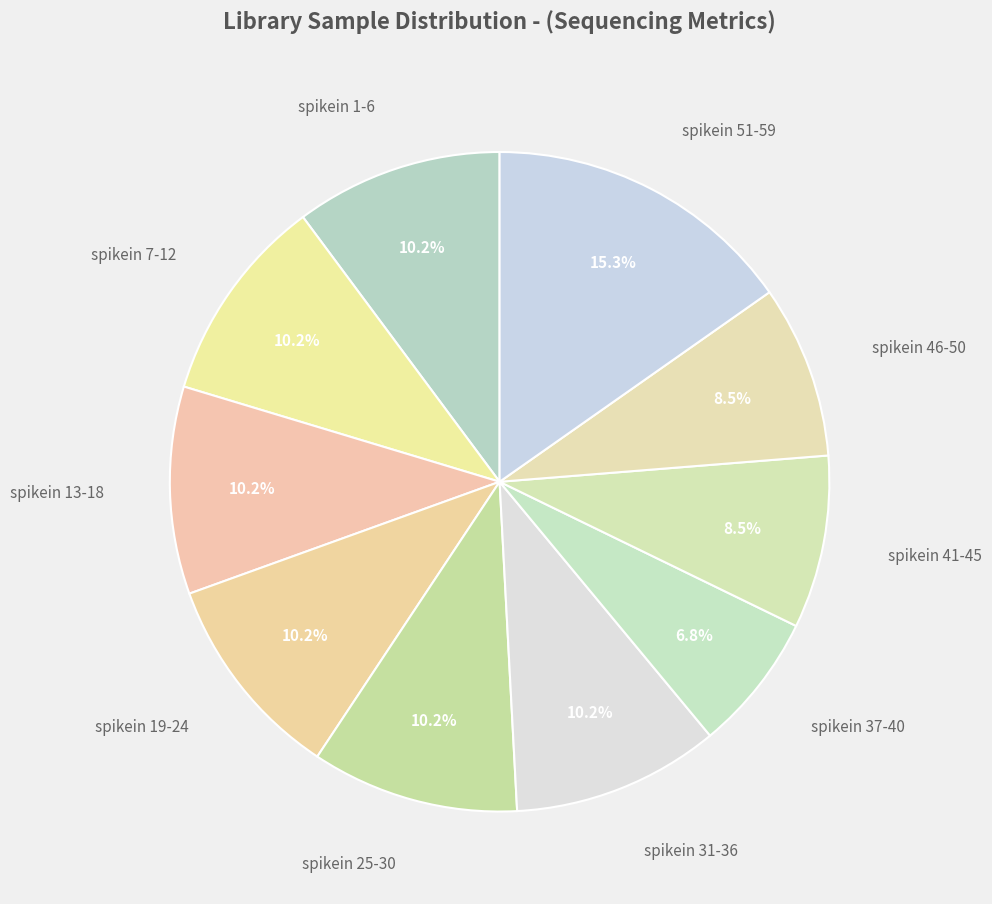

To the nearest percent, what is the combined percentage of spikein 19-24 and spikein 13-18?

20%